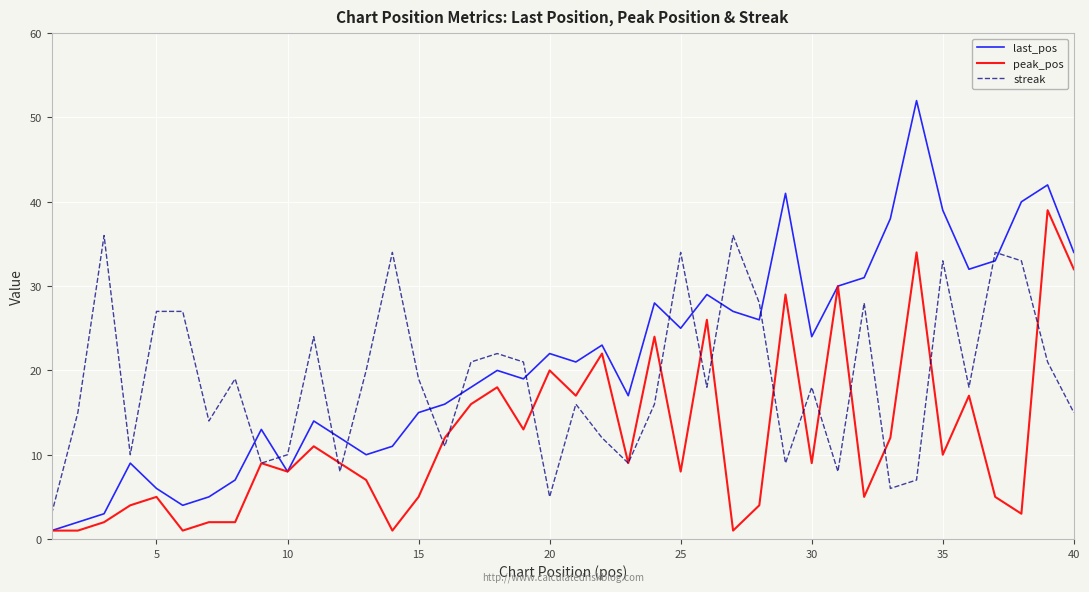

Rank the series by their average value, from lowest to highest.

peak_pos, streak, last_pos